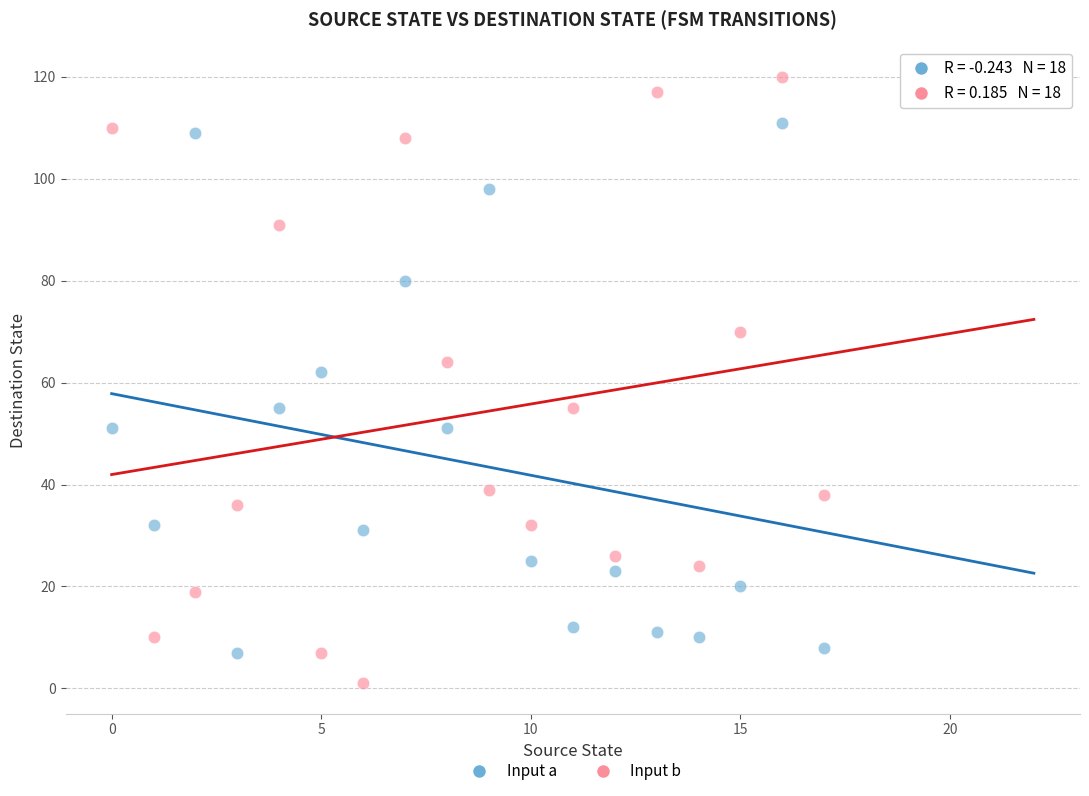

Across all data points, what is the range of Y values (max minus min)?

119